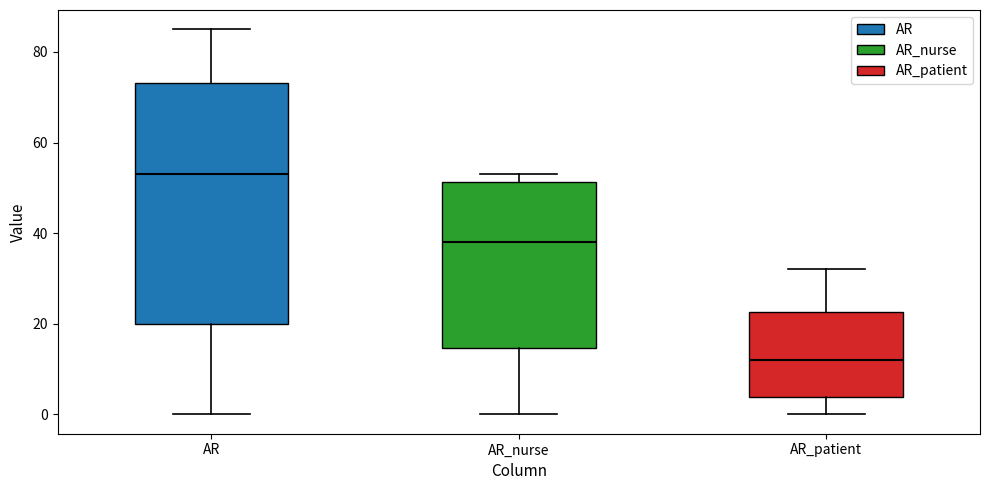

Which box's median line is the lowest?

AR_patient